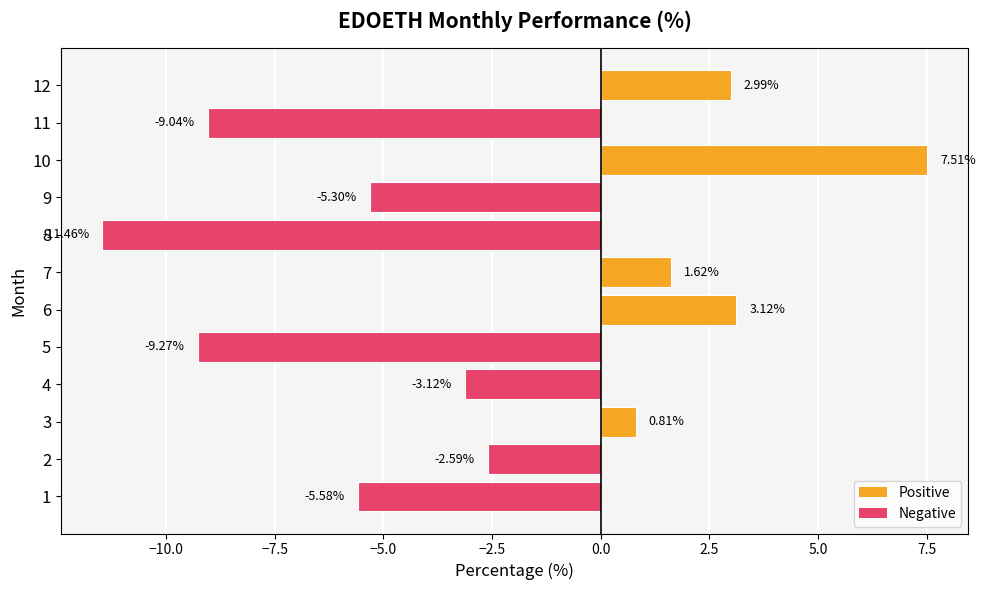

Rank the categories by value from lowest to highest.

8, 5, 11, 1, 9, 4, 2, 3, 7, 12, 6, 10